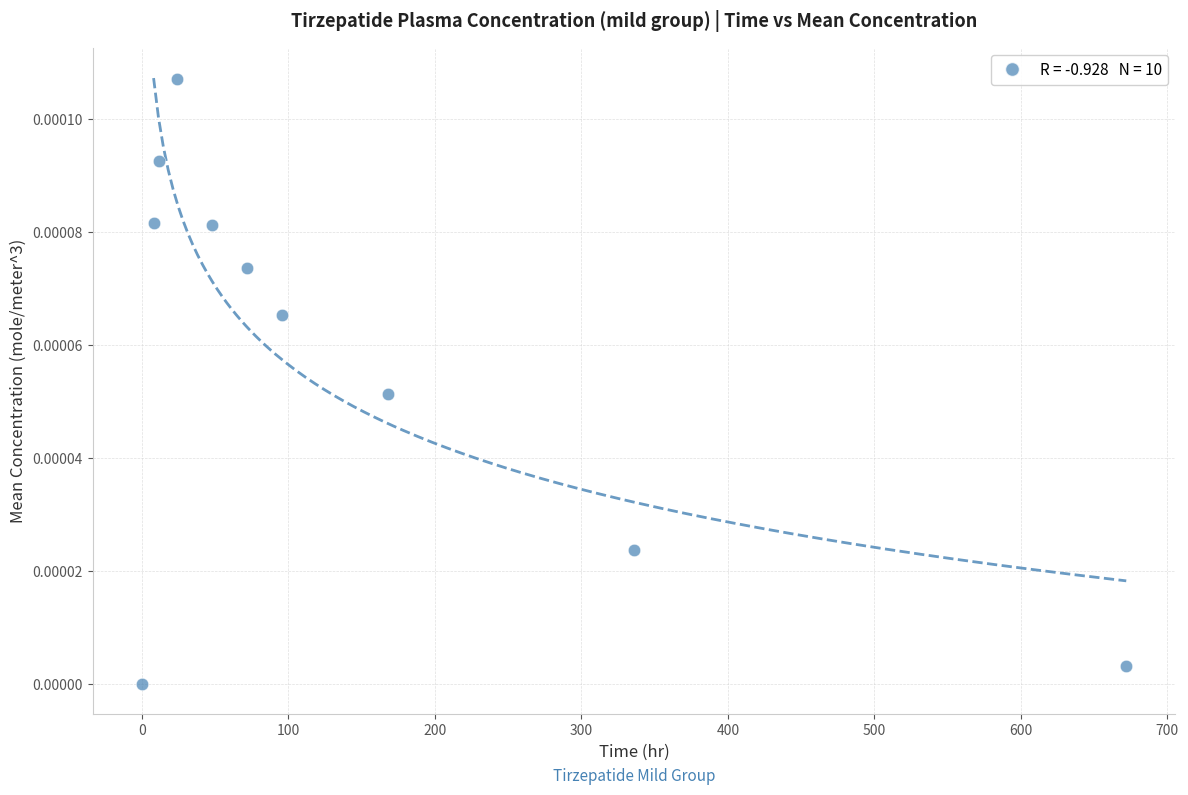

What is the average X value?

143.6